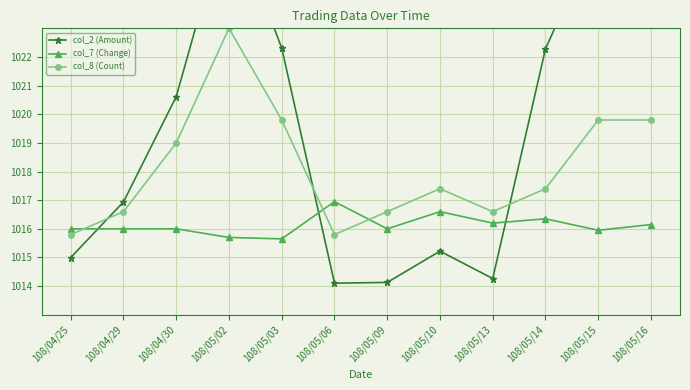

What is the minimum value shown in the chart?

1014.1